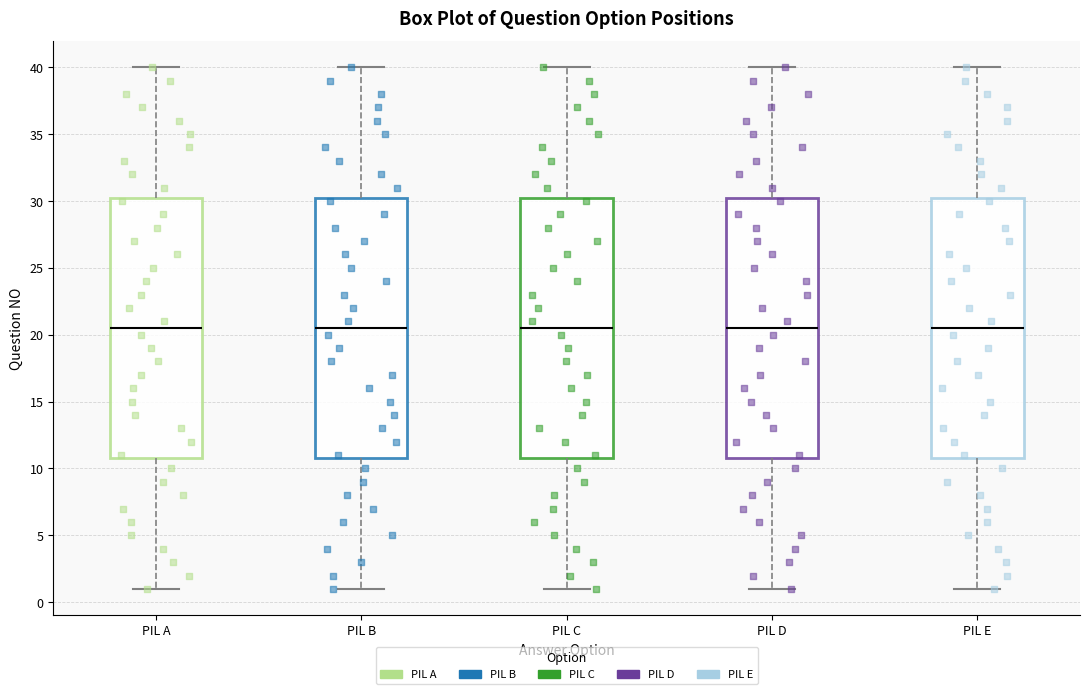

Reading left to right, read every box against the y-axis: the position of its median line, the range the box covers, and the ends of its whiskers. The values are not printed on the chart, so give them approximately, as read against the axis.

PIL A: median 20.5, box 11.0 to 30.5, whiskers 1.0 to 40.0
PIL B: median 20.5, box 11.0 to 30.5, whiskers 1.0 to 40.0
PIL C: median 20.5, box 11.0 to 30.5, whiskers 1.0 to 40.0
PIL D: median 20.5, box 11.0 to 30.5, whiskers 1.0 to 40.0
PIL E: median 20.5, box 11.0 to 30.5, whiskers 1.0 to 40.0